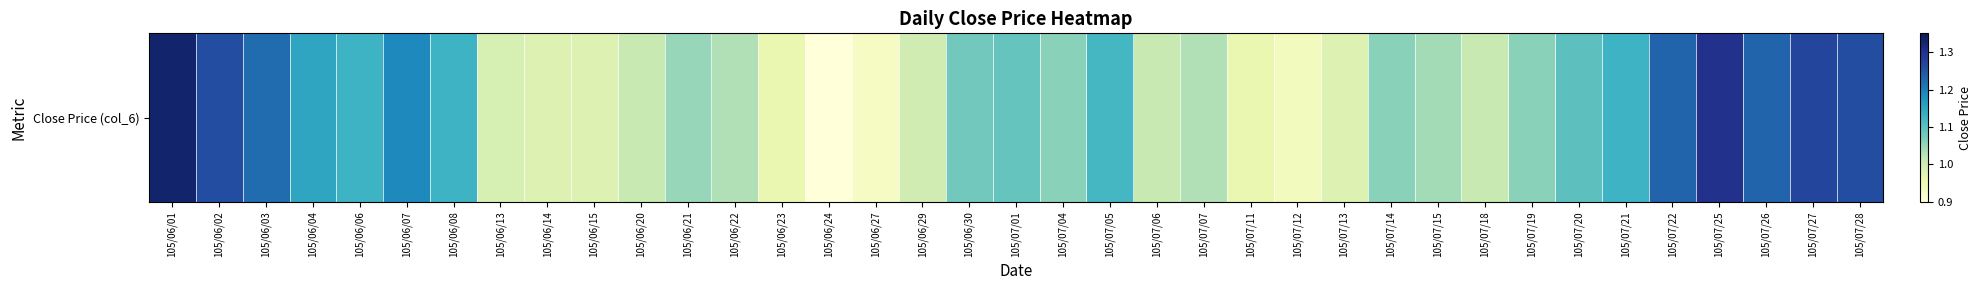

List the labels in order of value, largest first.

105/06/01, 105/07/25, 105/07/27, 105/06/02, 105/07/28, 105/07/22, 105/07/26, 105/06/03, 105/06/07, 105/06/04, 105/06/06, 105/06/08, 105/07/21, 105/07/05, 105/07/20, 105/07/01, 105/06/30, 105/07/04, 105/07/14, 105/07/19, 105/06/21, 105/07/15, 105/06/22, 105/07/07, 105/06/20, 105/07/06, 105/07/18, 105/06/29, 105/06/13, 105/06/14, 105/06/15, 105/07/13, 105/06/23, 105/07/11, 105/07/12, 105/06/27, 105/06/24